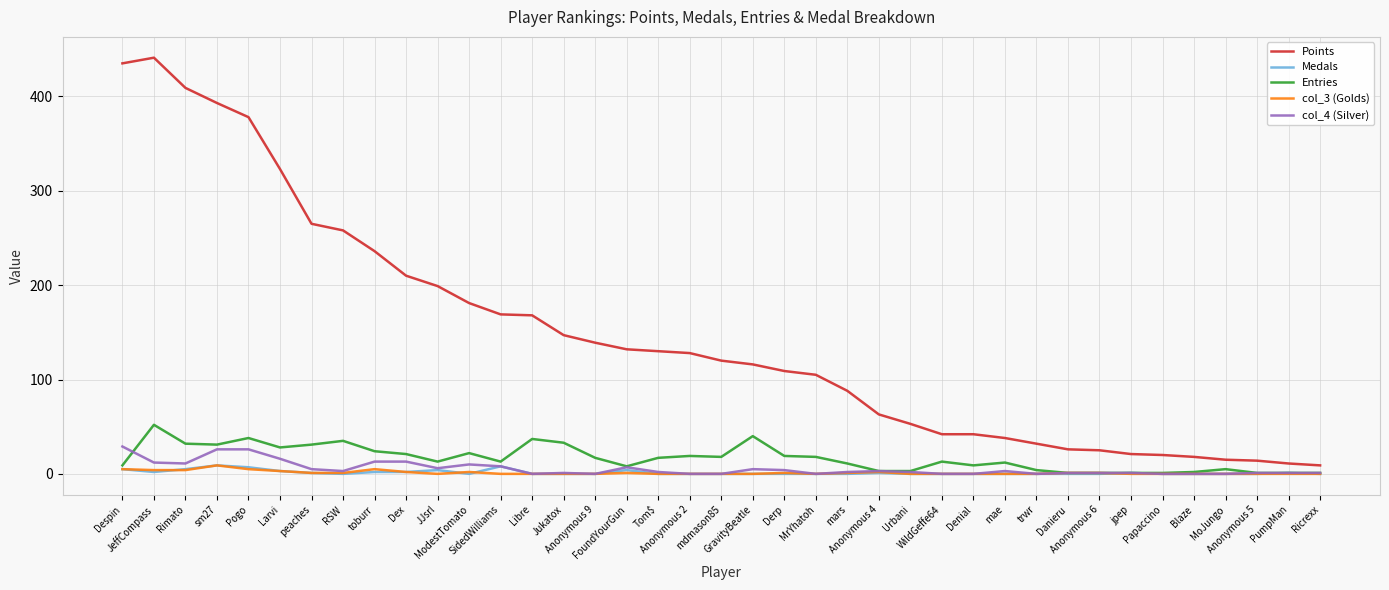

Which series has the largest range (max minus min)?

Points